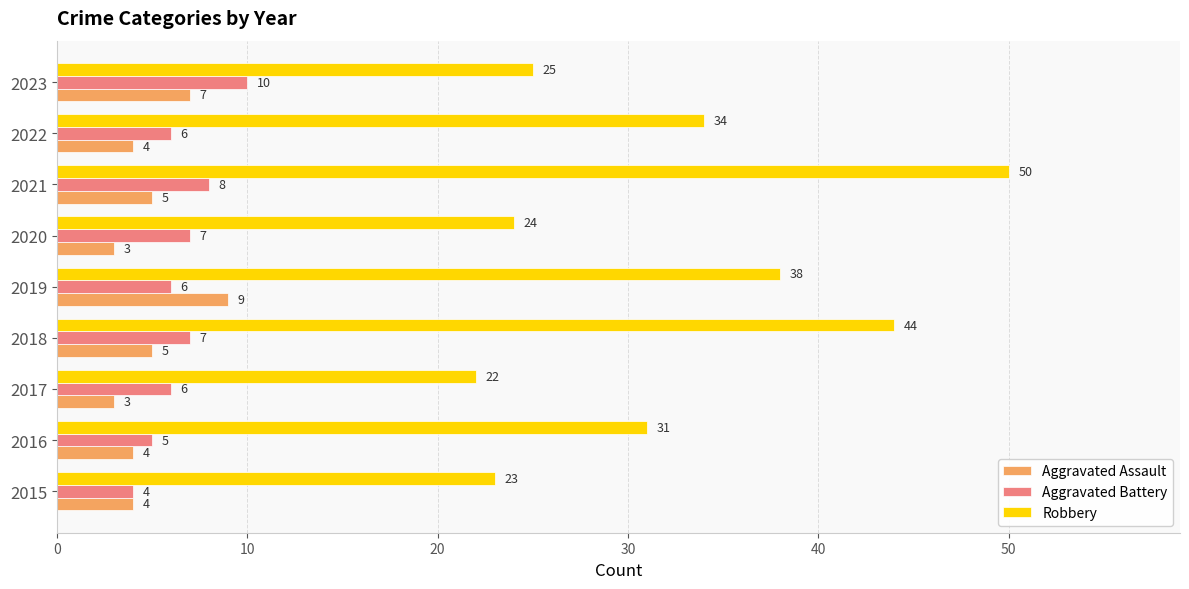

What is the difference between the maximum and minimum values in the Robbery series?

28